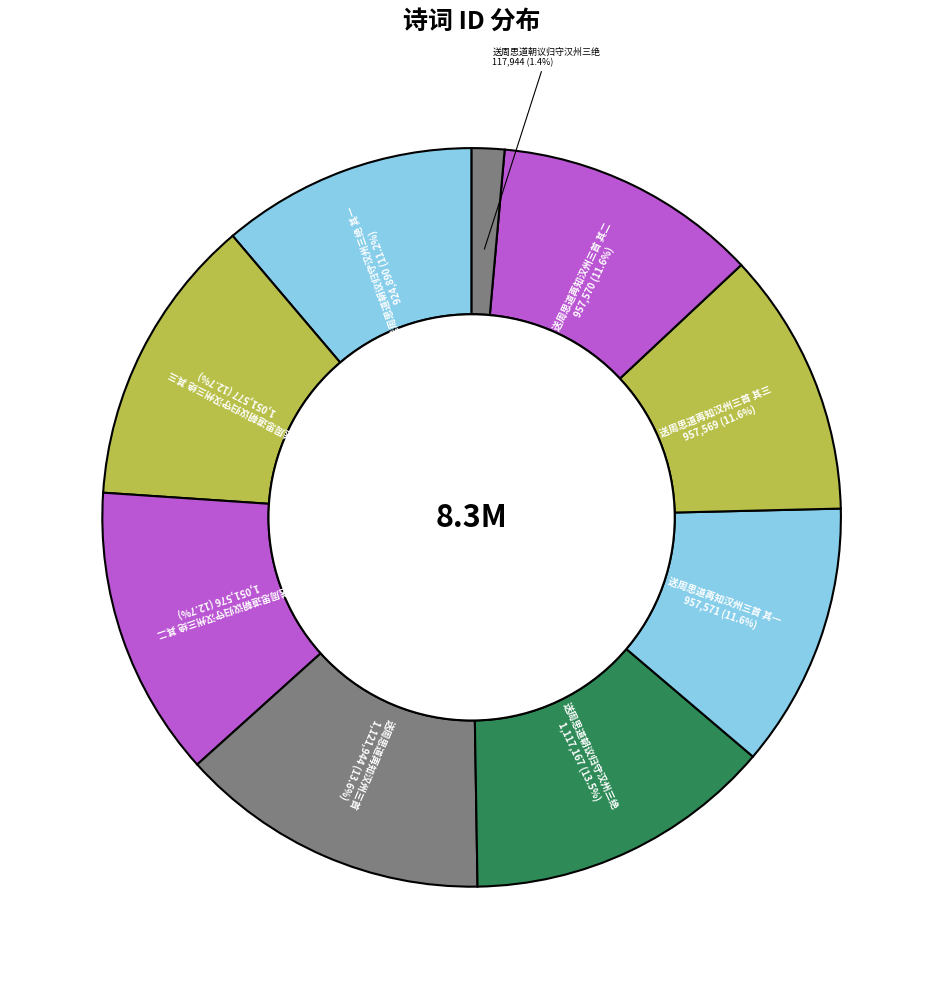

How many segments does this pie chart have?

9